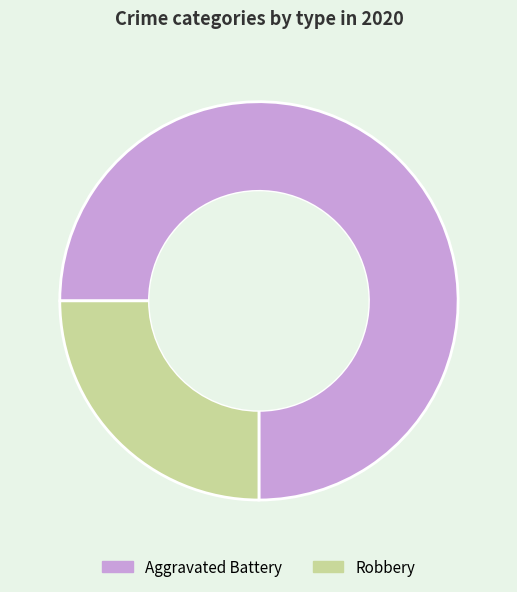

Does Aggravated Battery account for over 50% of the chart?

Yes